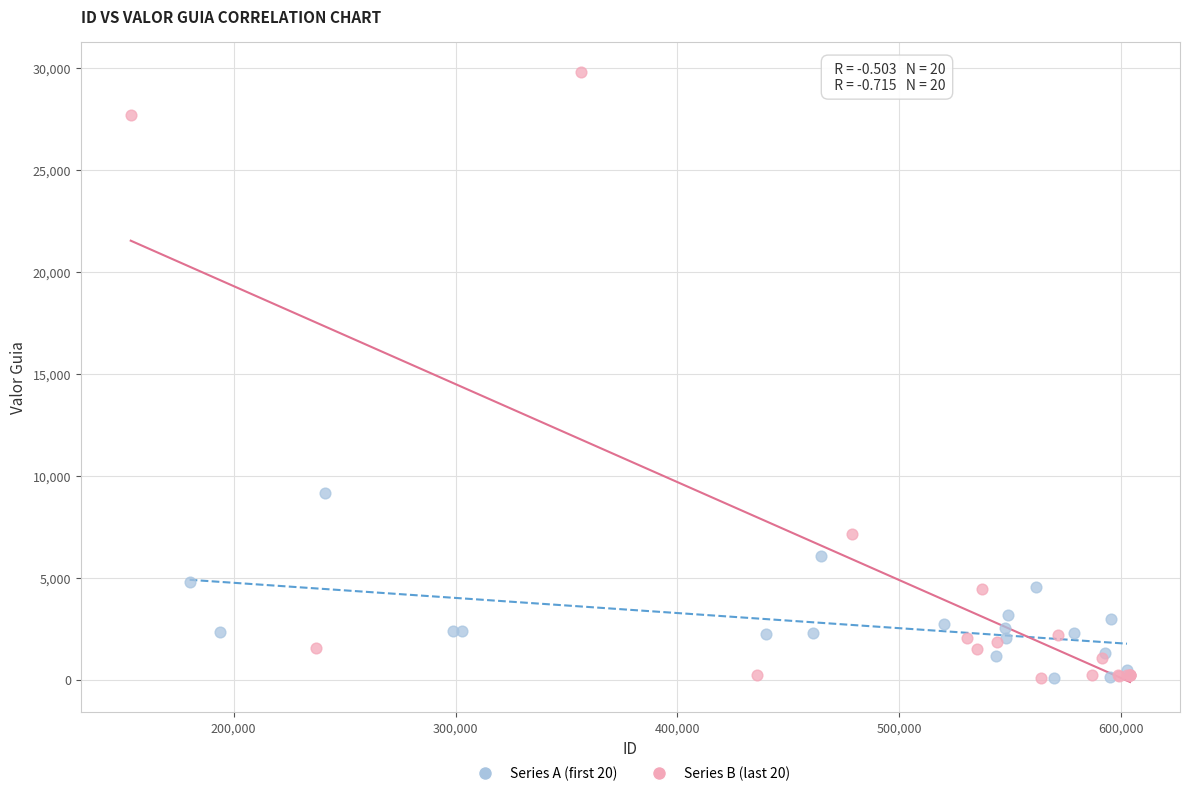

Which series reaches the maximum Y coordinate?

Series B (last 20)